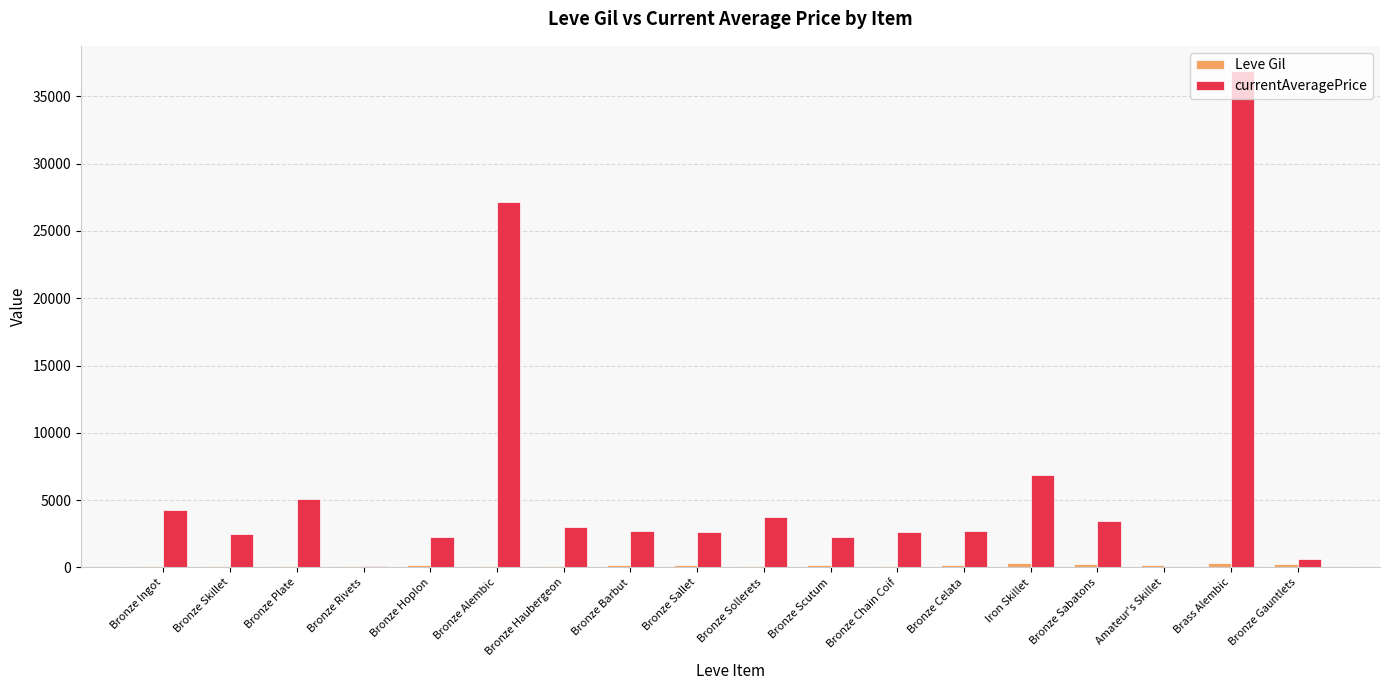

The currentAveragePrice series shows 2226.0 at Bronze Hoplon. True or false?

True